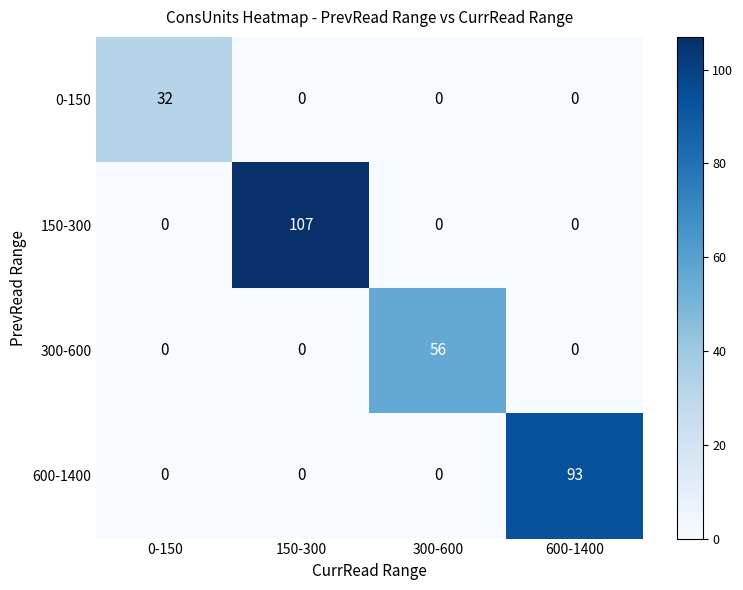

List the series in order of their overall mean, lowest first.

0-150, 300-600, 600-1400, 150-300